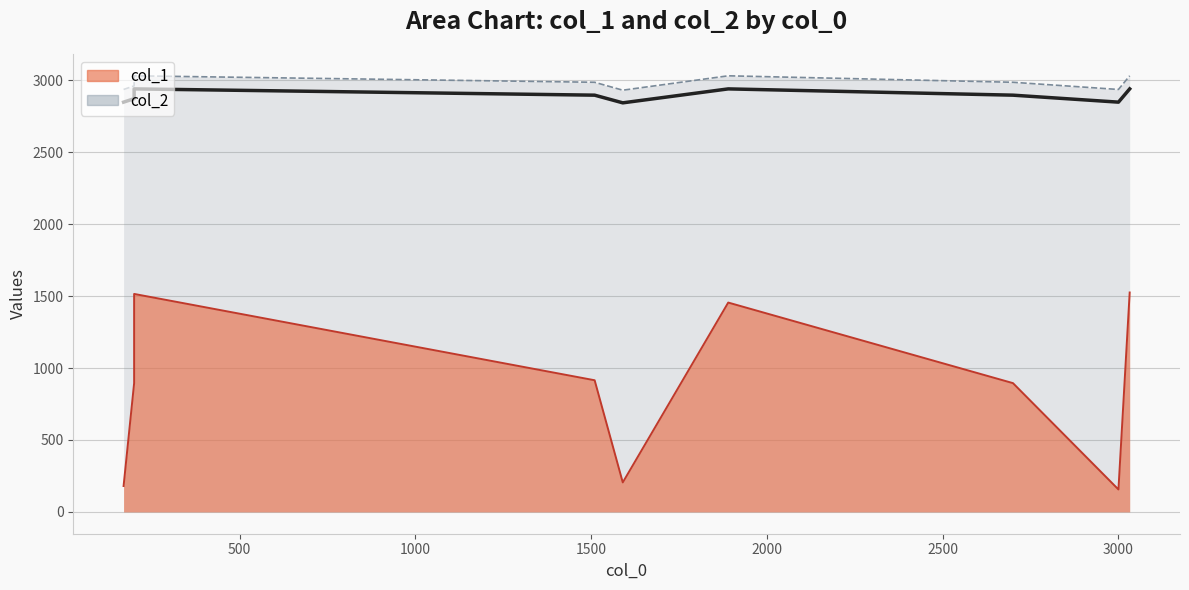

What is the difference between the col_1 values at 3000 and 1510?

759